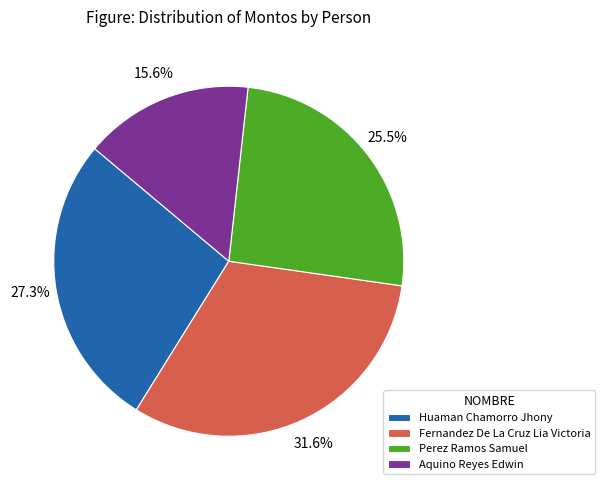

Rank the categories by value from highest to lowest.

Fernandez De La Cruz Lia Victoria, Huaman Chamorro Jhony, Perez Ramos Samuel, Aquino Reyes Edwin